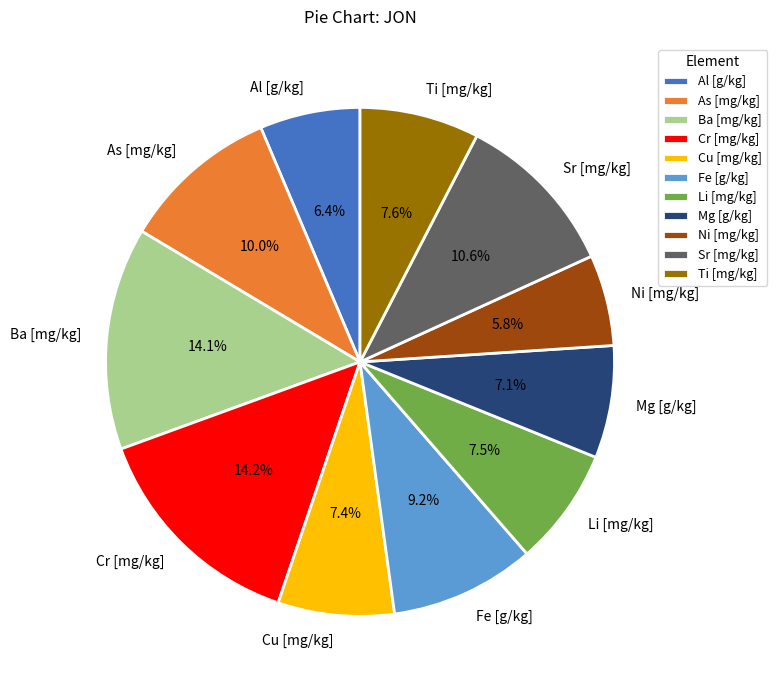

Does Al [g/kg] account for over 50% of the chart?

No